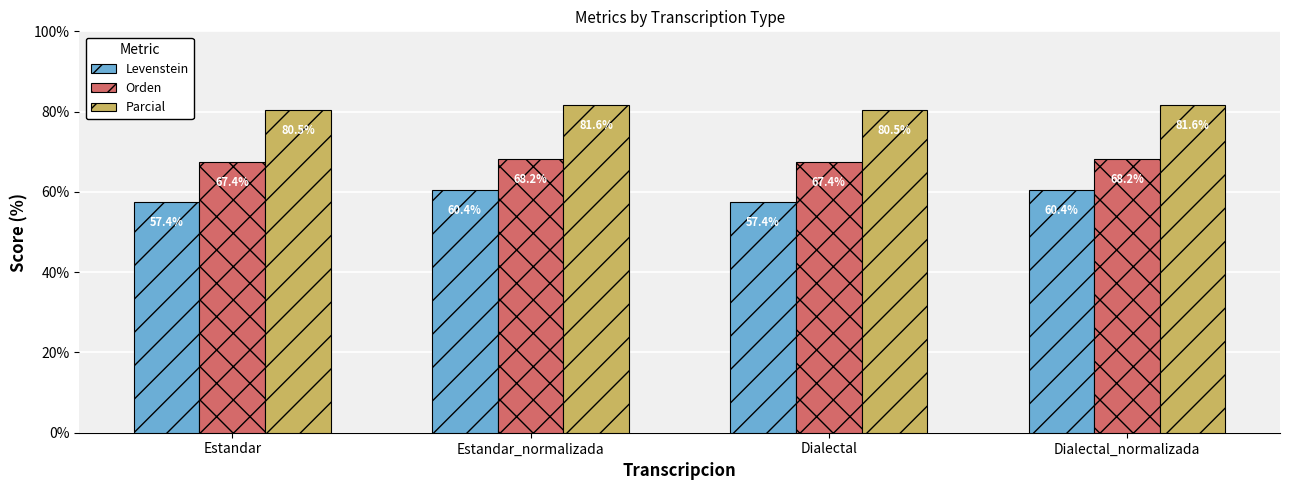

What is the minimum value shown in the chart?

57.4